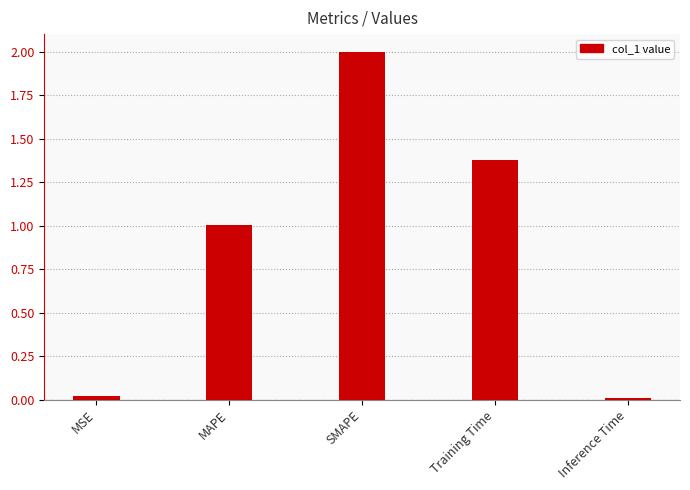

What is the difference between the maximum and second lowest values?

2.0